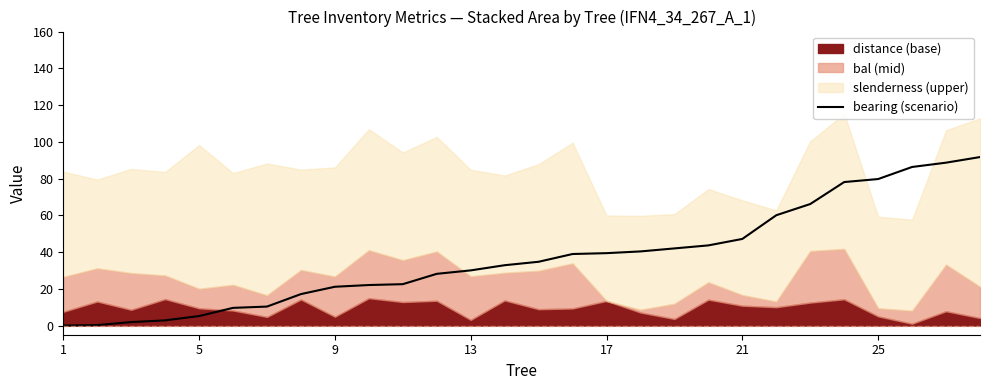

Which has a higher value, 11 or 25?

11